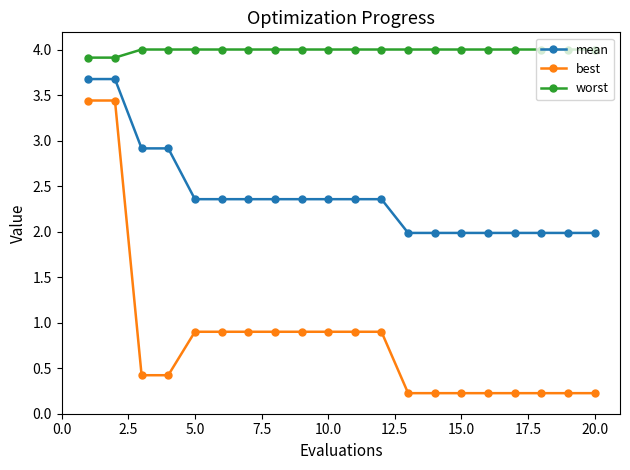

What is the maximum value for mean?

3.7